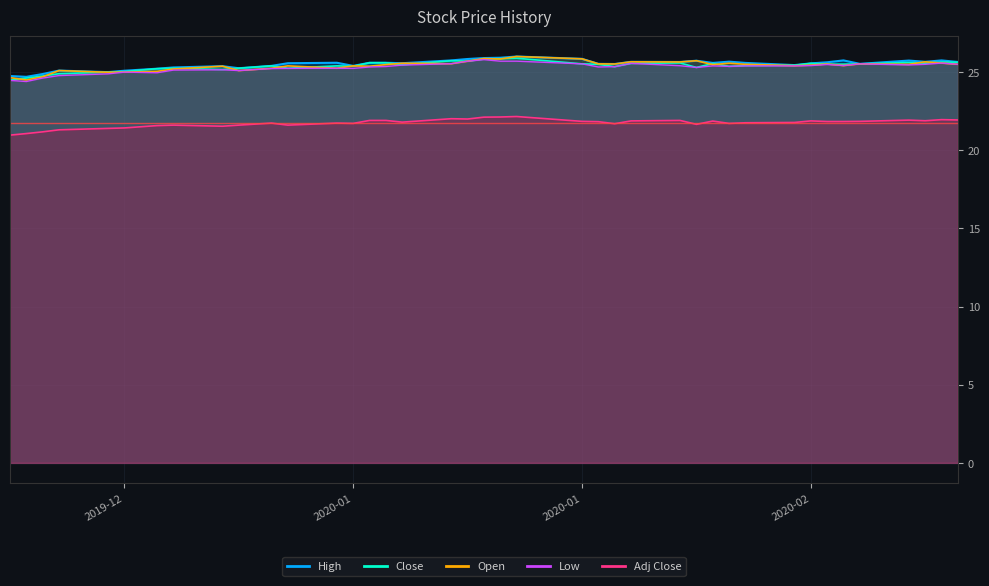

Reading left to right, transcribe all the data shown in this chart.

Adj Close: 21.0	21.1	21.2	21.3	21.4	21.4	21.6	21.6	21.5	21.6	21.7	21.6	21.7	21.7	21.9	21.9	21.8	22.0	22.0	22.1	22.1	22.2	21.9	21.8	21.7	21.9	21.9	21.7	21.9	21.7	21.8	21.8	21.9	21.8	21.8	21.9	21.9	21.9	22.0	21.9
High: 24.8	24.7	24.9	25.1	25.0	25.1	25.2	25.3	25.4	25.2	25.4	25.6	25.6	25.4	25.6	25.6	25.6	25.8	25.8	25.9	25.9	26.0	25.9	25.5	25.5	25.7	25.6	25.7	25.6	25.7	25.6	25.4	25.6	25.6	25.8	25.5	25.7	25.7	25.8	25.6
Low: 24.5	24.4	24.6	24.8	24.9	25.0	25.0	25.1	25.1	25.1	25.2	25.2	25.2	25.2	25.3	25.4	25.4	25.5	25.7	25.8	25.7	25.7	25.5	25.3	25.4	25.6	25.4	25.3	25.4	25.4	25.4	25.4	25.4	25.5	25.4	25.5	25.5	25.5	25.6	25.5
Open: 24.6	24.5	24.7	25.1	25.0	25.0	25.1	25.2	25.4	25.1	25.2	25.4	25.2	25.4	25.4	25.5	25.6	25.5	25.7	25.9	25.8	26.0	25.9	25.5	25.5	25.7	25.6	25.7	25.5	25.6	25.5	25.4	25.4	25.5	25.4	25.5	25.5	25.7	25.6	25.5
Close: 24.5	24.6	24.8	24.9	25.0	25.0	25.2	25.2	25.2	25.2	25.4	25.2	25.4	25.4	25.6	25.6	25.5	25.7	25.7	25.8	25.9	25.9	25.5	25.5	25.4	25.6	25.6	25.3	25.6	25.4	25.4	25.4	25.6	25.5	25.5	25.5	25.6	25.6	25.6	25.6